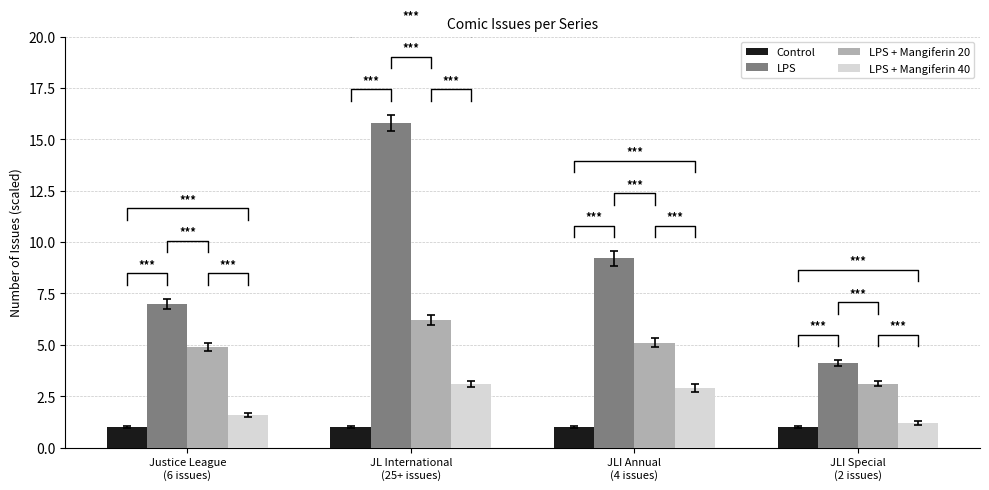

At how many categories does at least one series exceed 9?

2